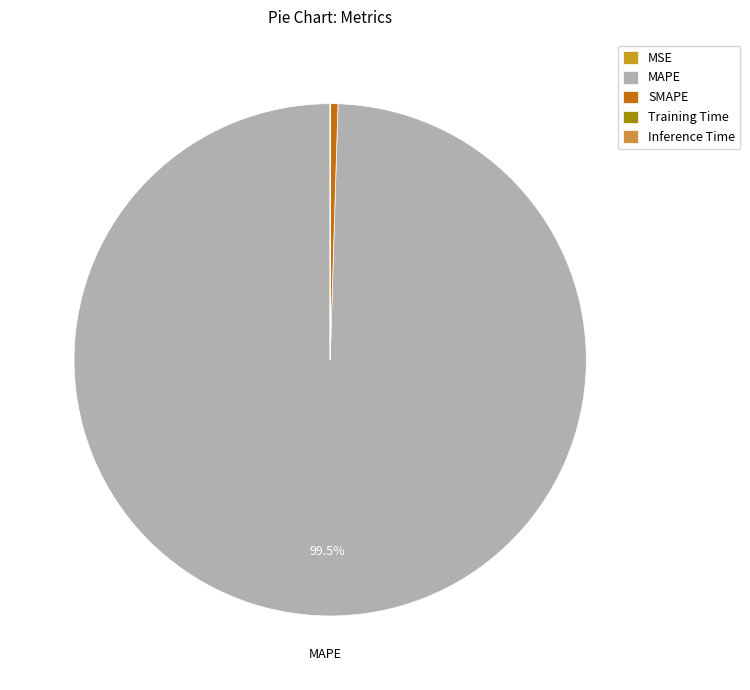

To the nearest percent, what percentage of the pie is MAPE?

100%